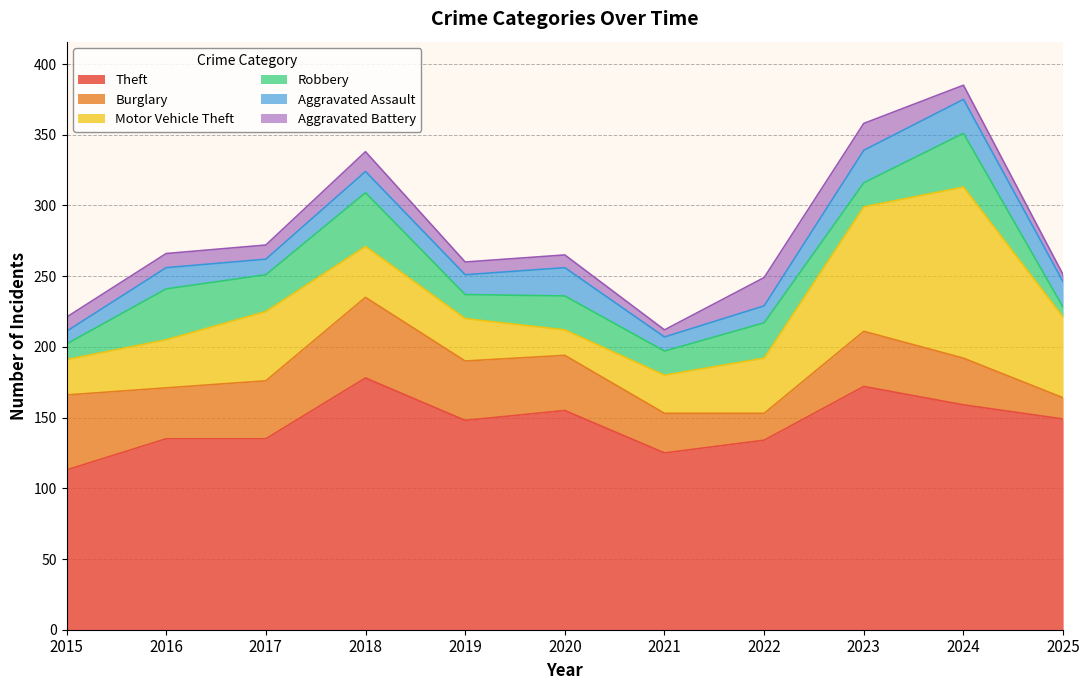

What is the maximum value shown in the chart?

178